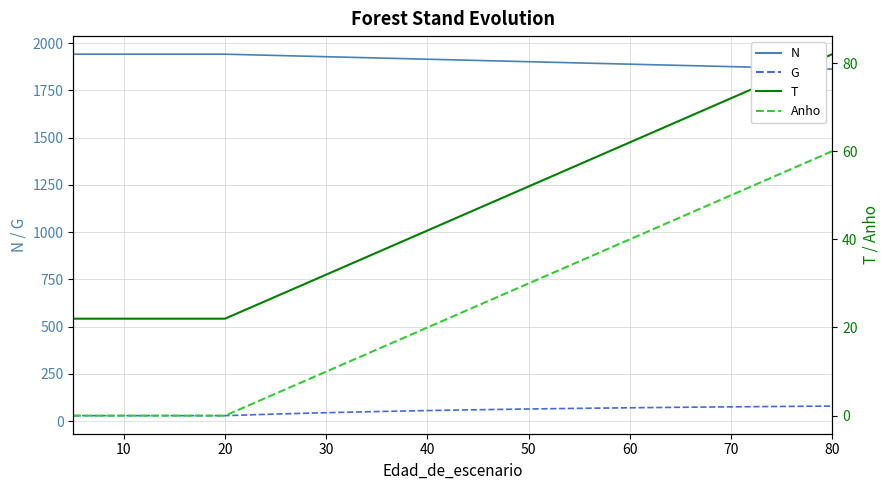

What are all the series names shown in the legend?

N, G, T, Anho